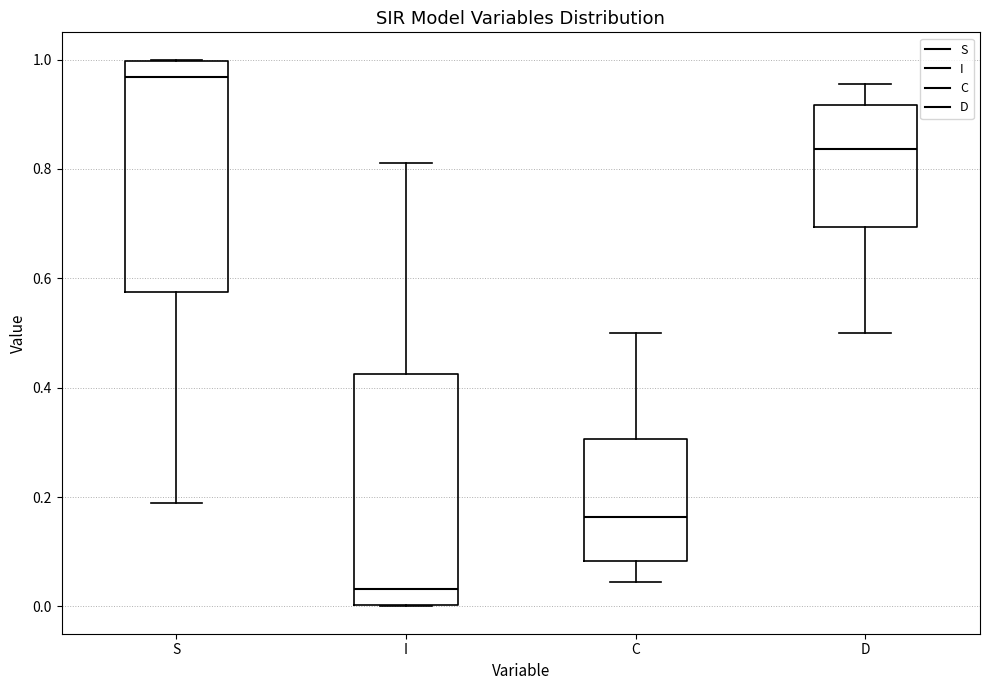

Reading left to right, transcribe this box plot: for each box, give where its median line is, the range the box spans, and where its two whiskers end, as read against the y-axis. The values are not printed on the chart, so give them approximately, as read against the axis.

S: median 0.96, box 0.58 to 1.00, whiskers 0.18 to 1.00
I: median 0.04, box 0.00 to 0.42, whiskers 0.00 to 0.82
C: median 0.16, box 0.08 to 0.30, whiskers 0.04 to 0.50
D: median 0.84, box 0.70 to 0.92, whiskers 0.50 to 0.96